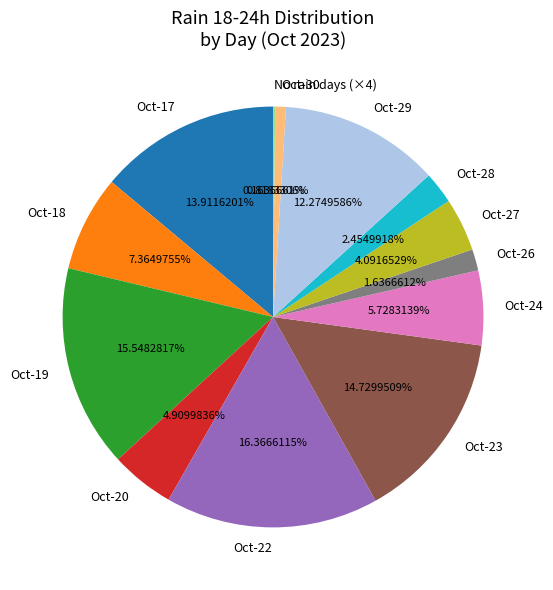

To the nearest percent, what is the average slice percentage?

8%